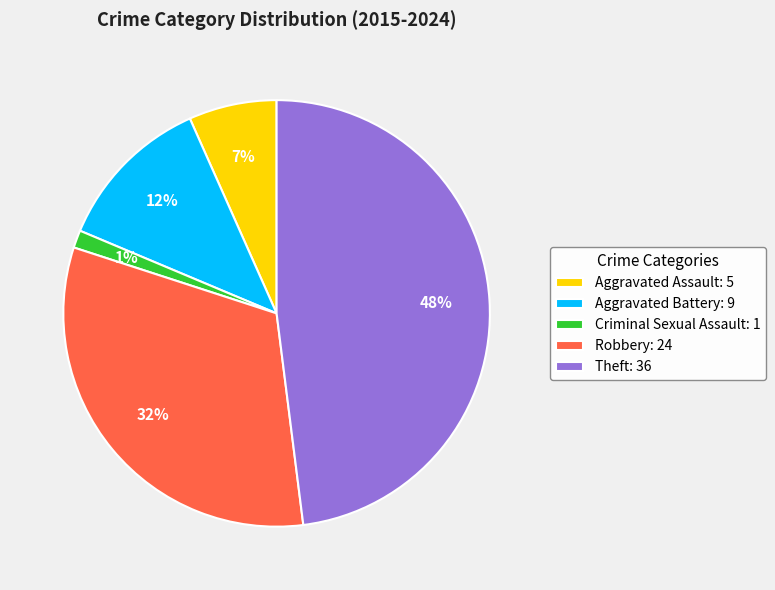

Rank the categories by value from highest to lowest.

Theft, Robbery, Aggravated Battery, Aggravated Assault, Criminal Sexual Assault